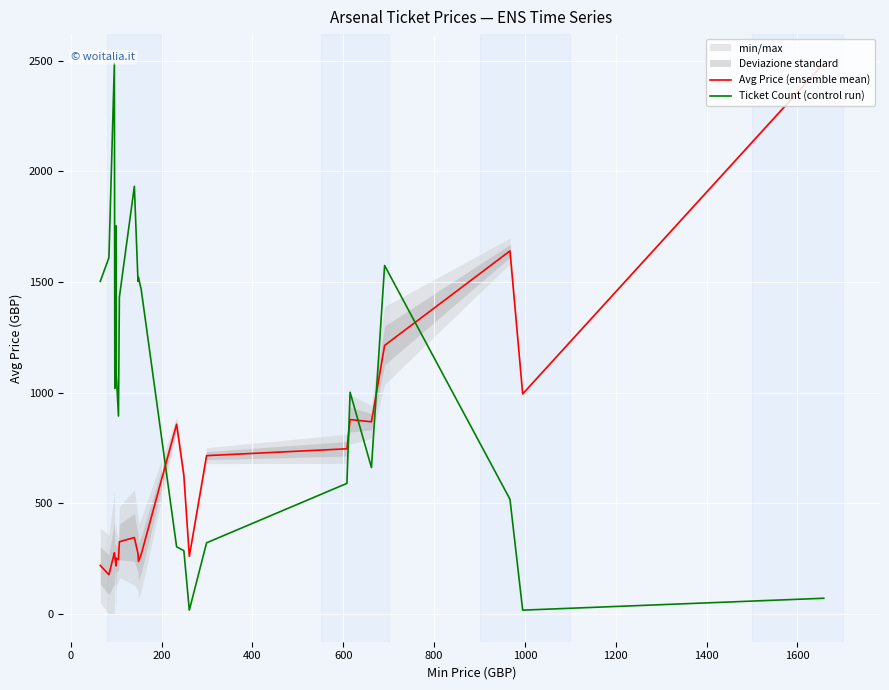

True or false: Avg Price (ensemble mean) has a value of 94.4 at 200.

False